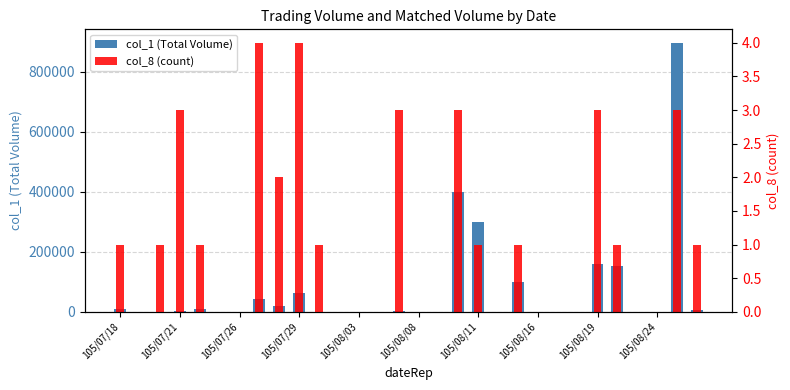

Is the value of col_1 (Total Volume) at 105/07/29 greater than the value of col_8 (count) at 105/08/19?

Yes